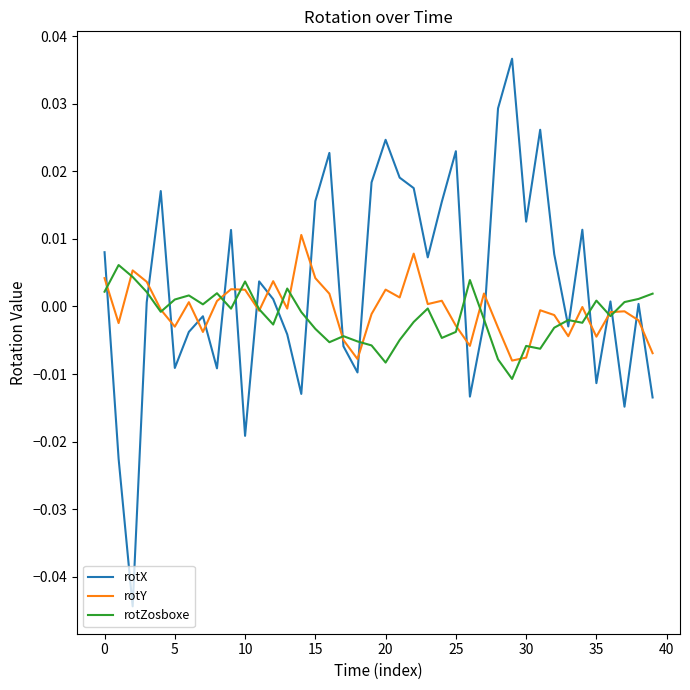

List the series in order of their peak value, lowest first.

rotZosboxe, rotY, rotX